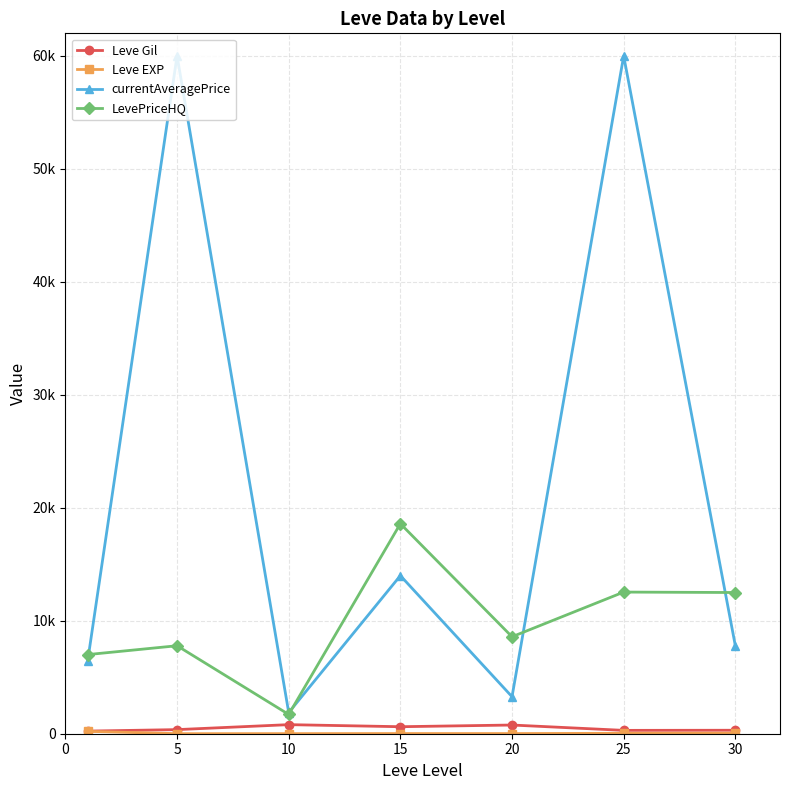

How many times do LevePriceHQ and currentAveragePrice cross each other?

4